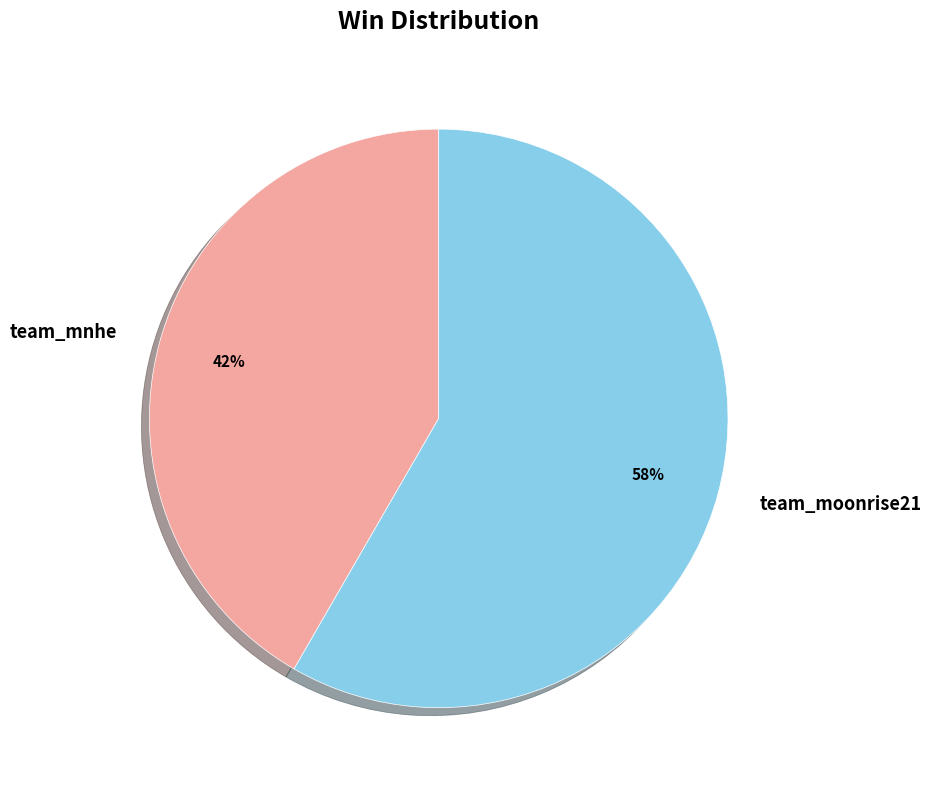

Which category has the biggest portion of the pie?

team_moonrise21